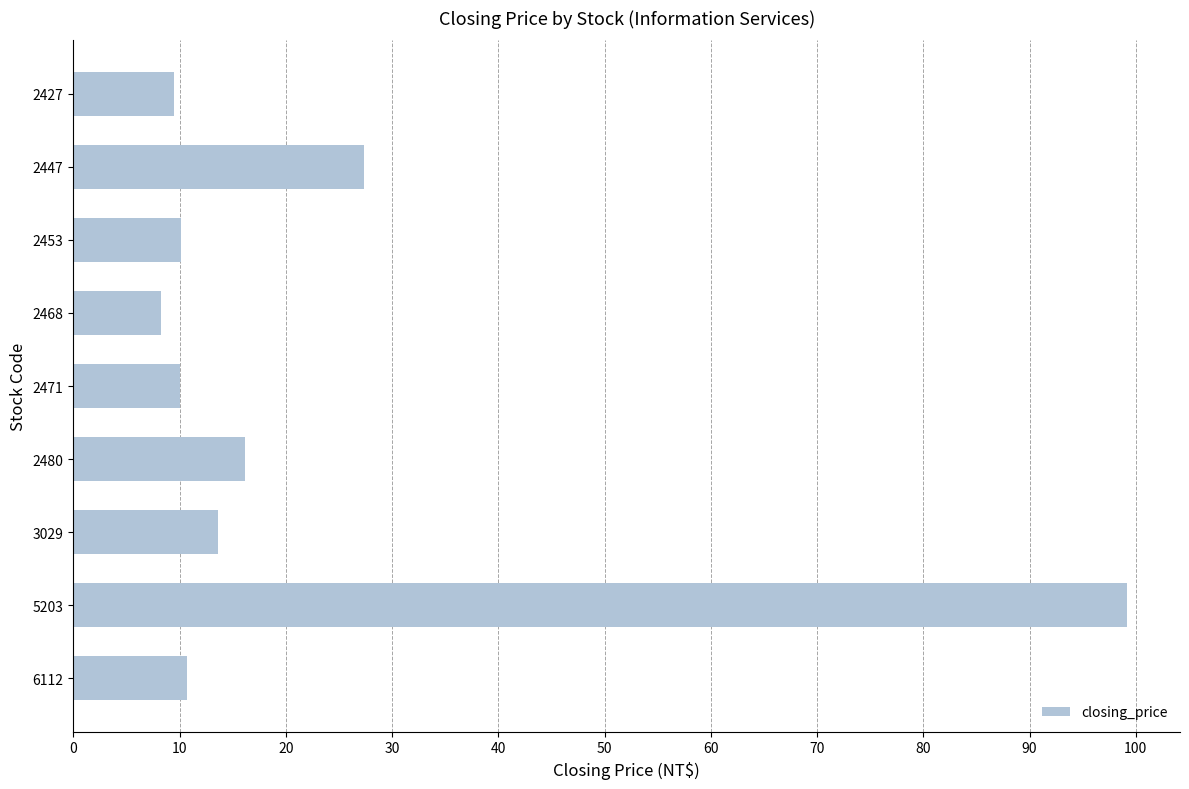

Does the chart contain any negative values?

No